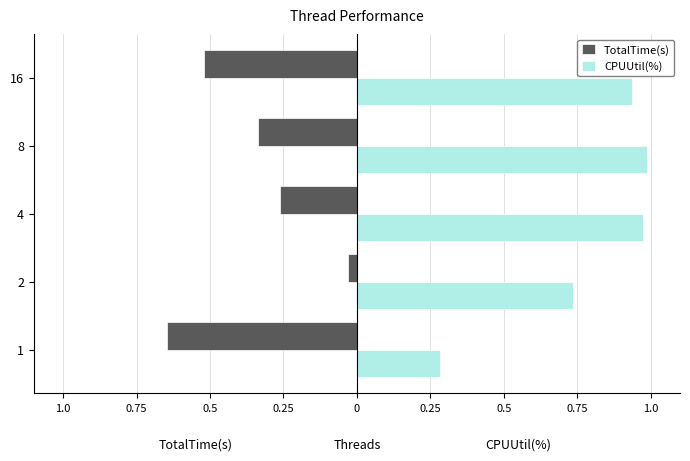

What is the difference between the maximum and minimum values in the TotalTime(s) series?

0.6